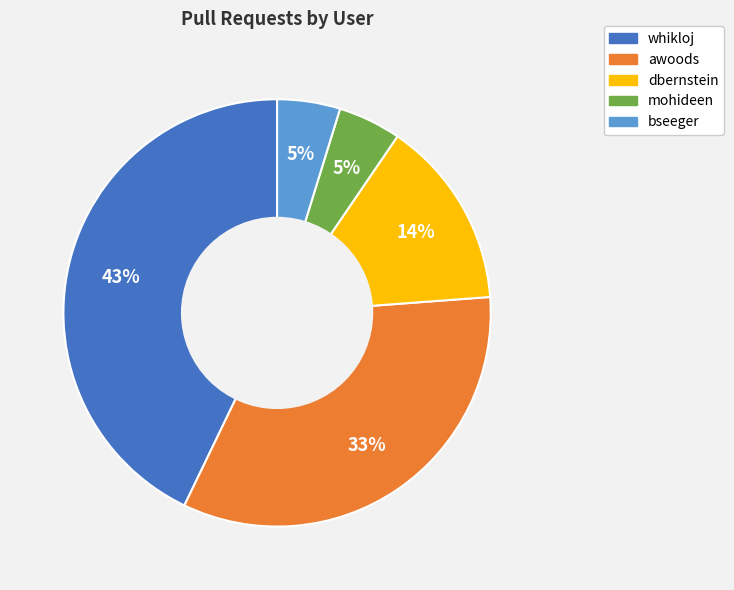

What is the largest slice in the pie chart?

whikloj